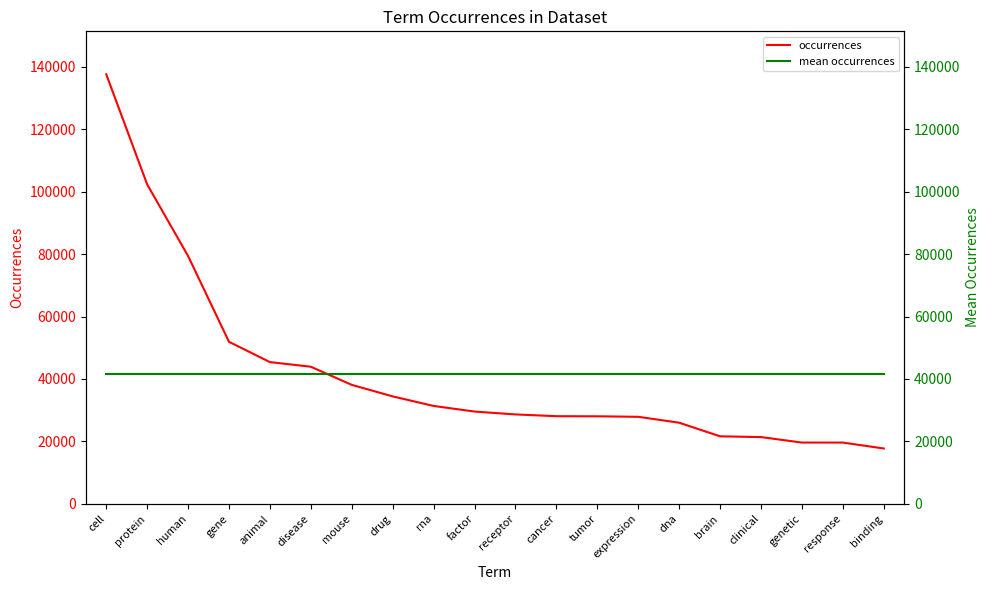

What is the average value of the mean occurrences series?

41631.7